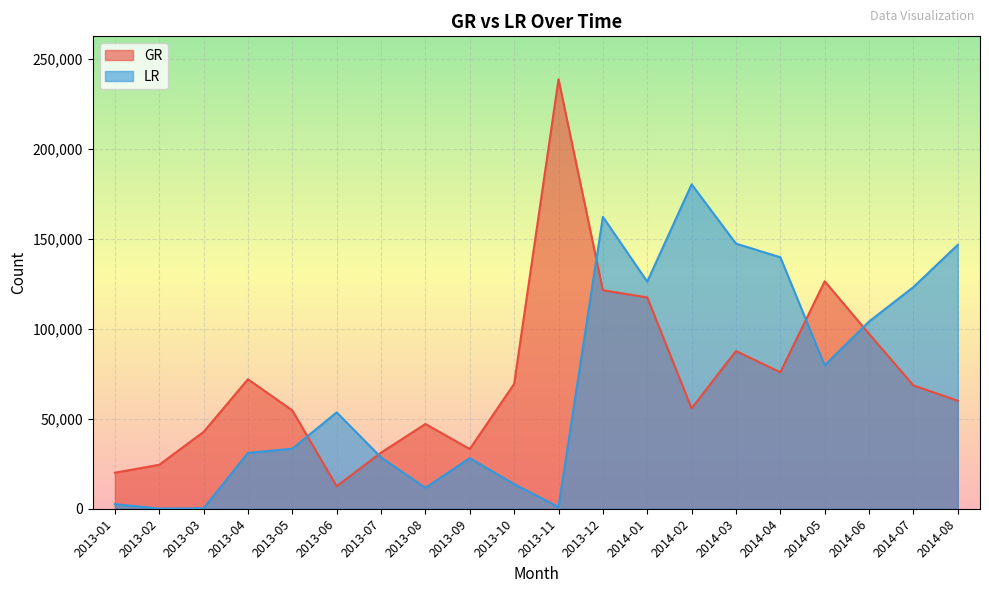

Read the GR value at 2013-03.

42705